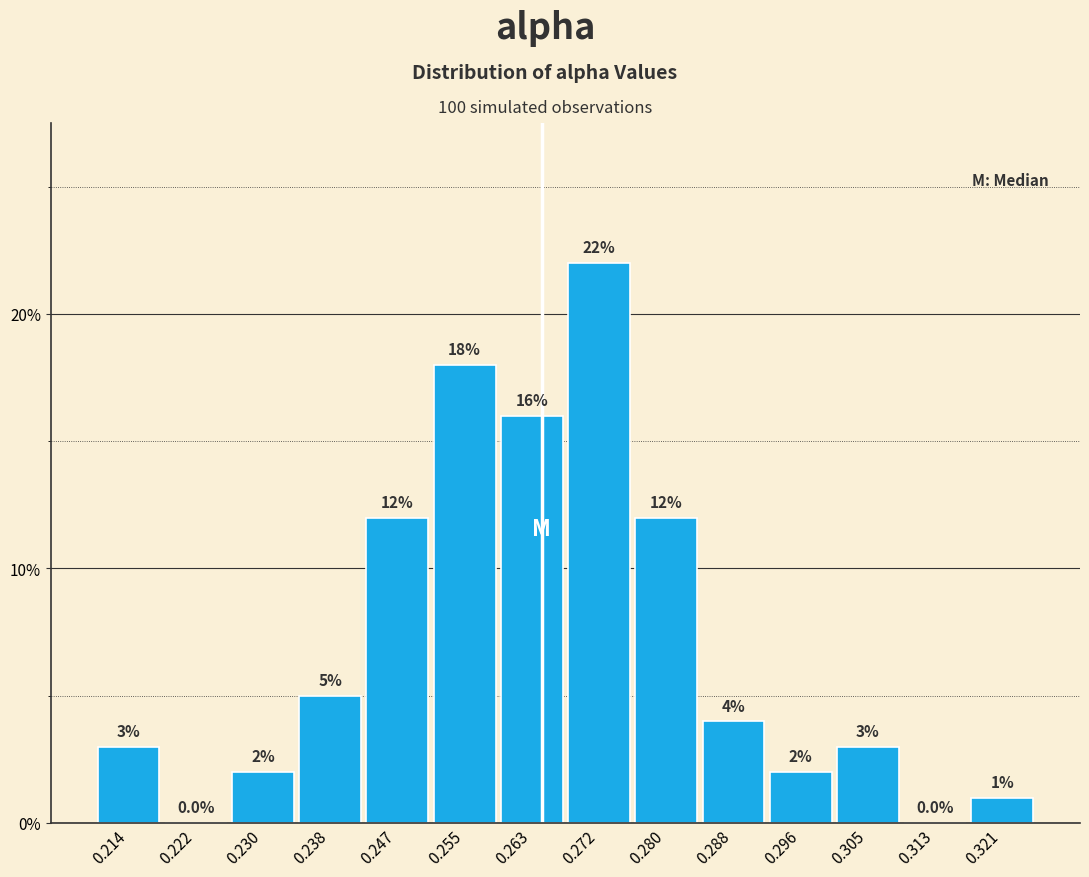

How tall is the bar that spans 0.284 to 0.292 on the x-axis? The bar edges are not printed on the chart, so give them approximately, as read against the axis.

4.0